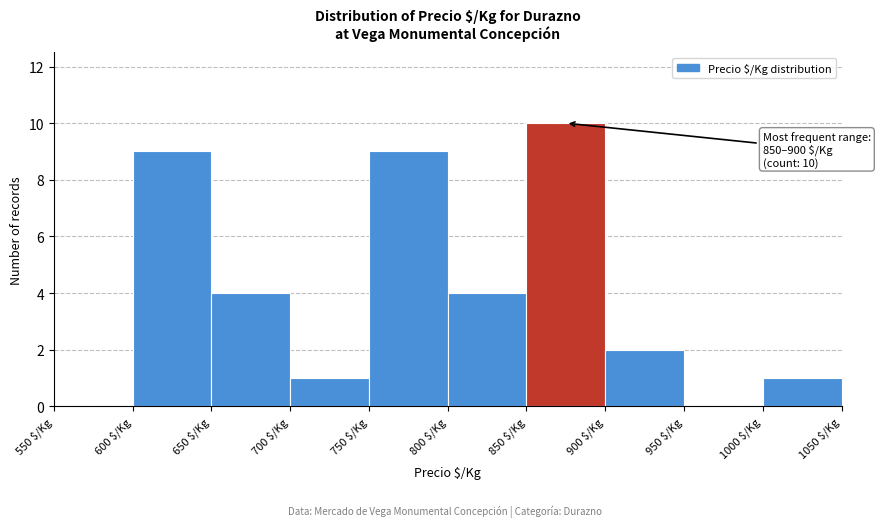

Which range on the x-axis has the tallest bar?

850 to 900